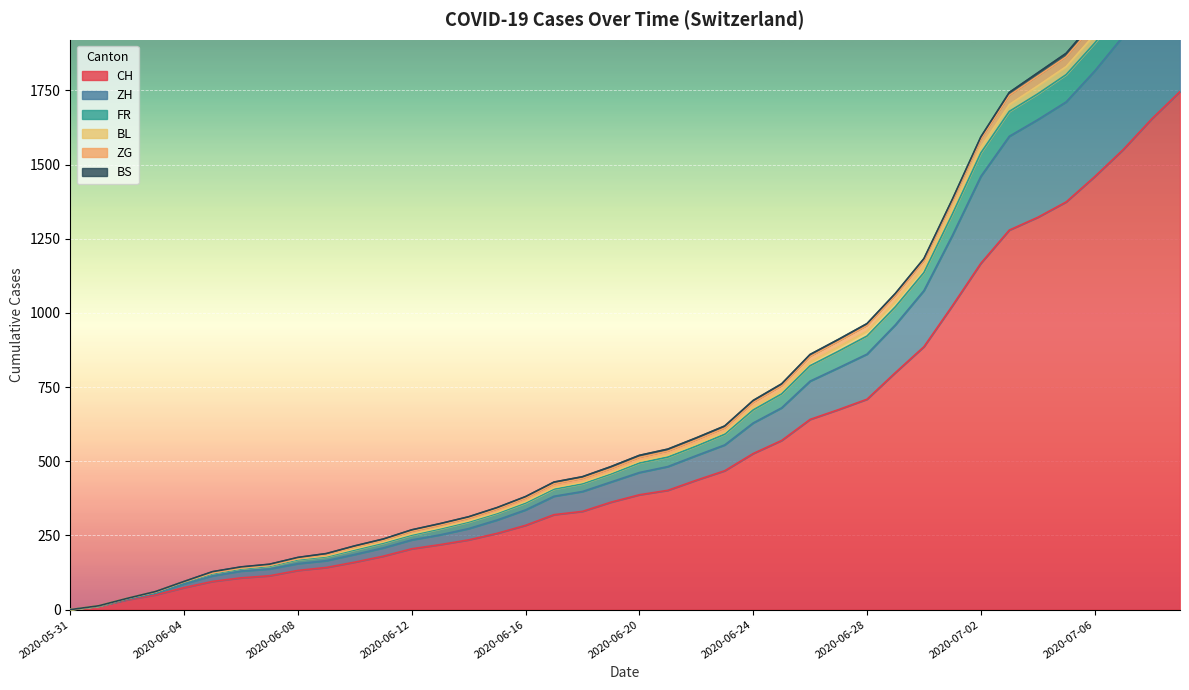

True or false: FR has more than 0 interior local peaks.

False